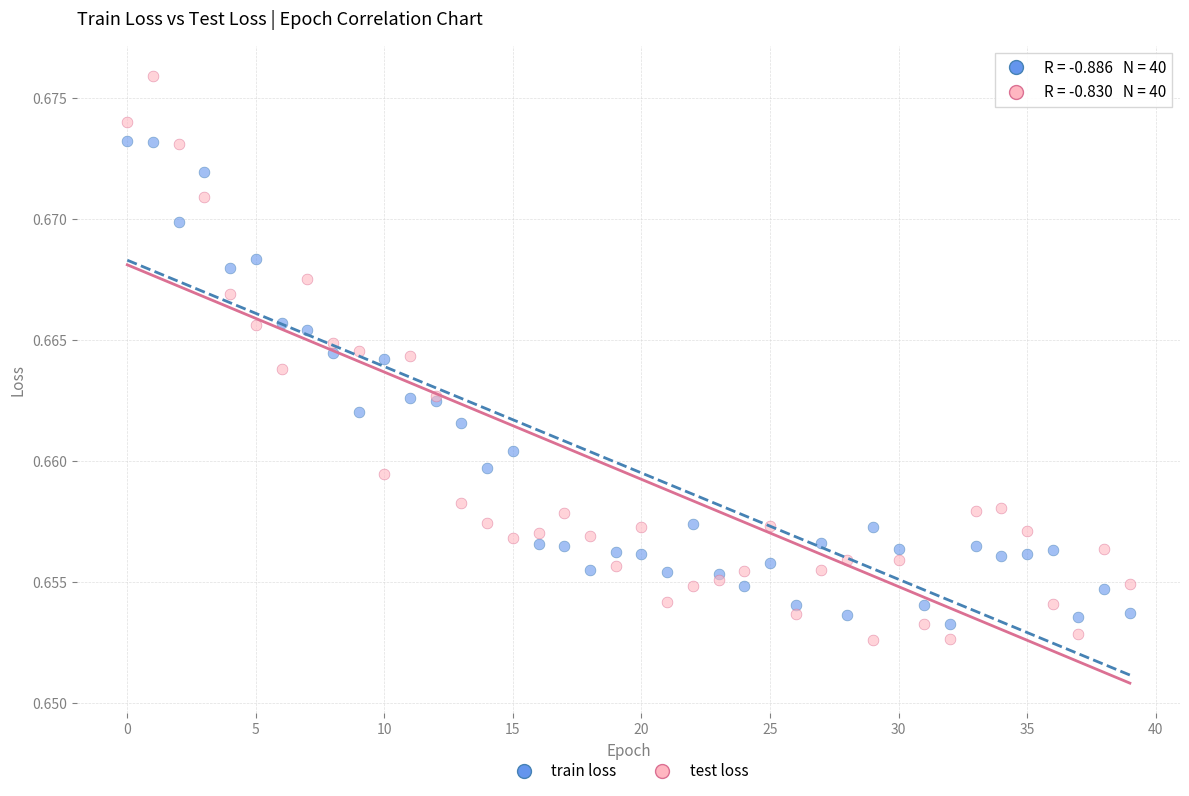

Which series contains the lowest Y value?

test loss